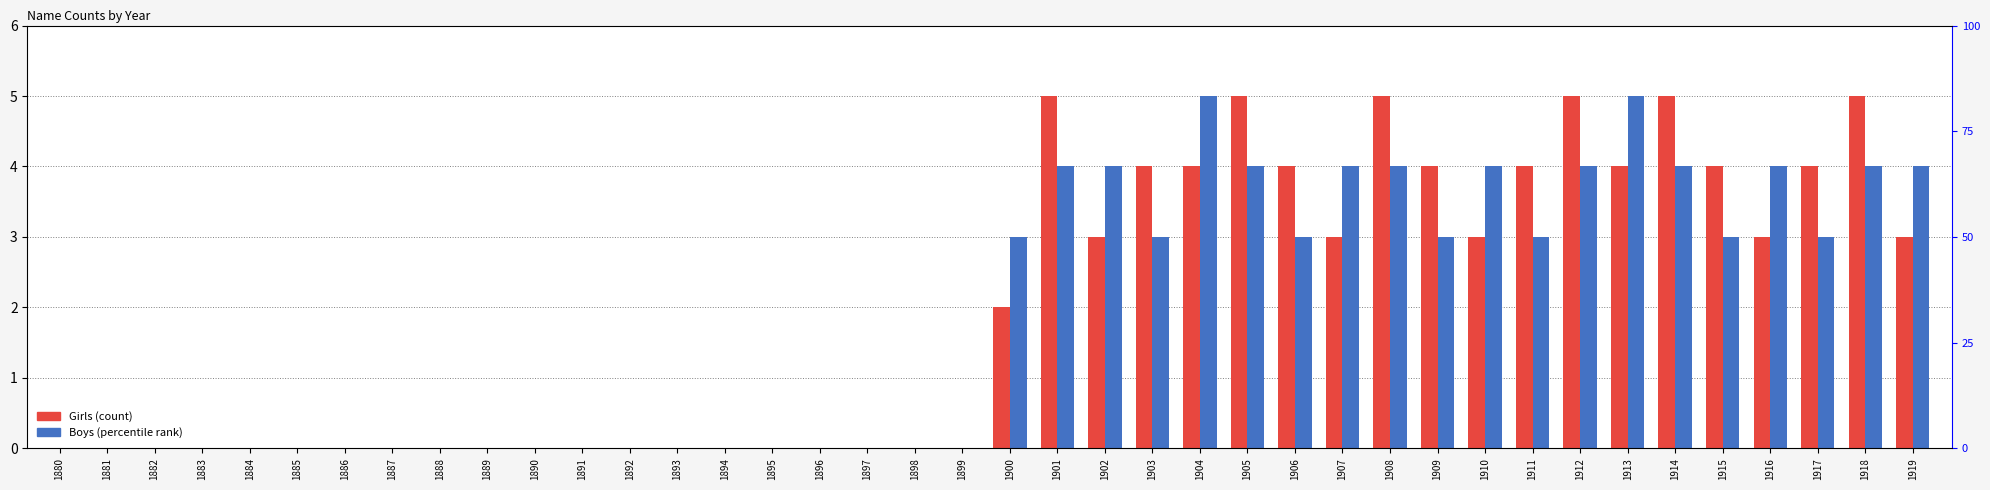

Does the chart contain any negative values?

No